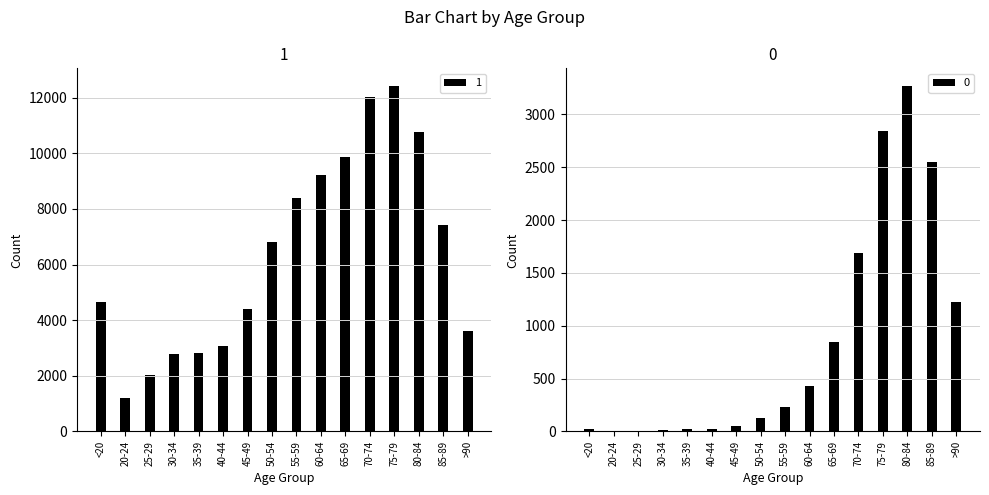

What is the sum of all 0 values?

13343